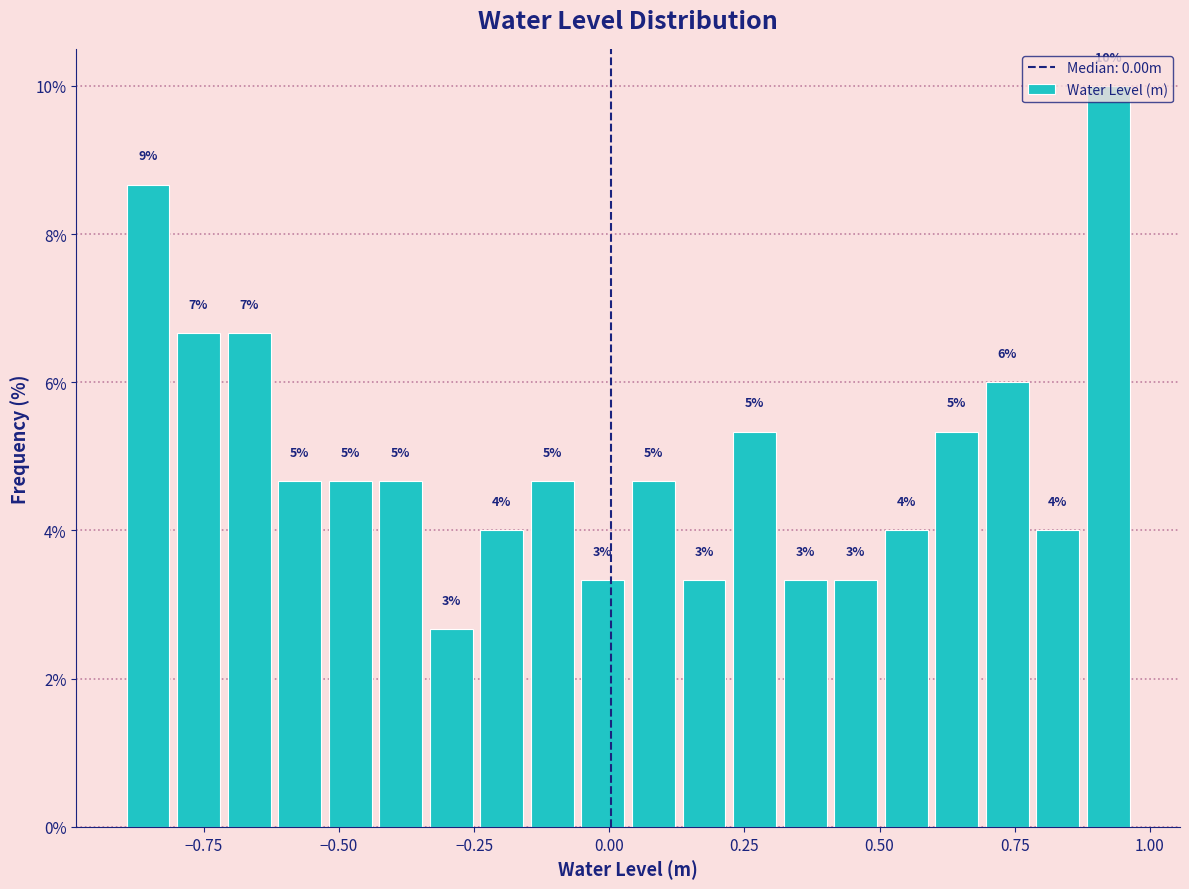

Around what value on the x-axis is the tallest bar? Give the approximate position of its centre, as read against the axis.

0.90